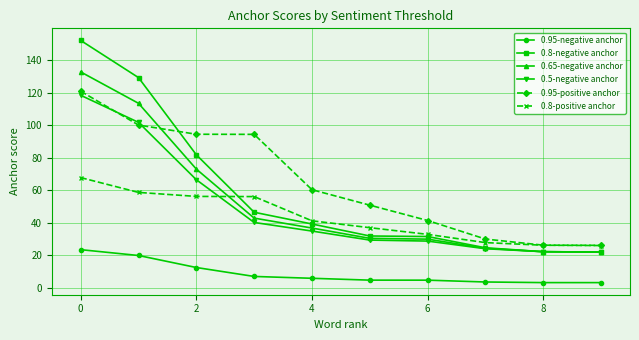

Which series has the widest spread of values?

0.8-negative anchor